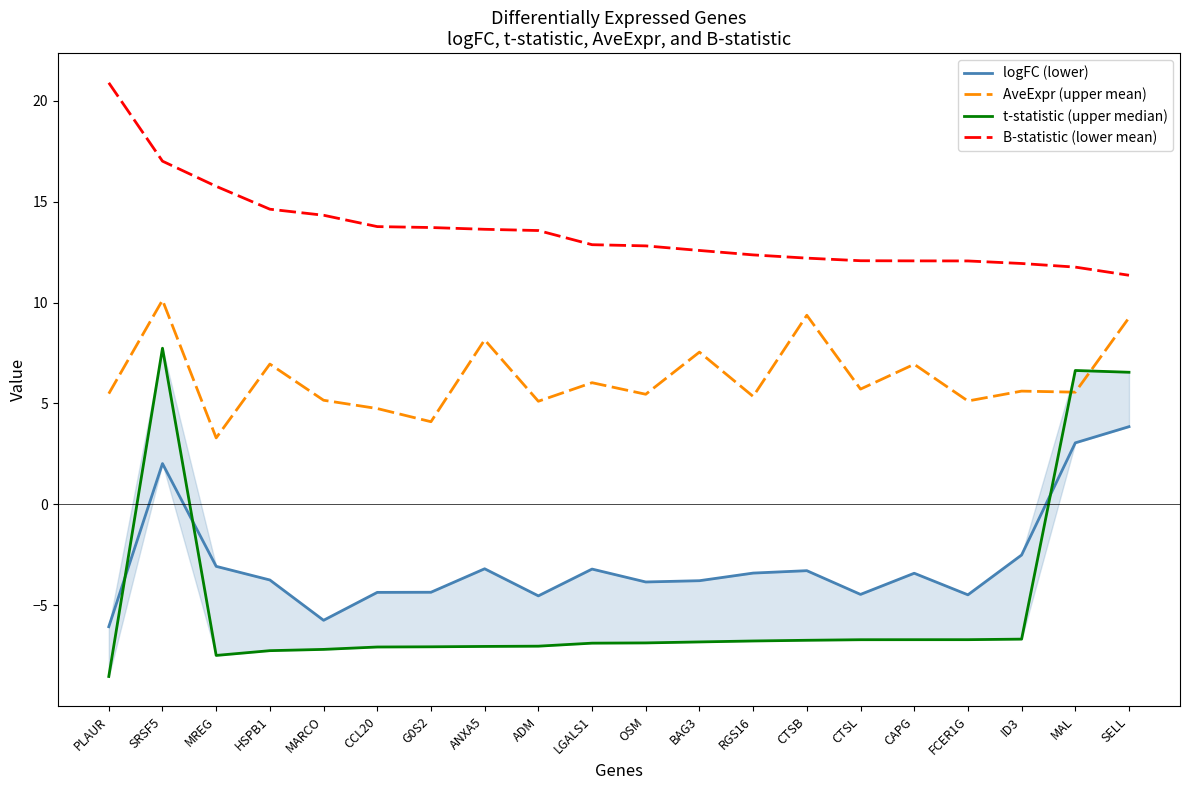

Which series has the largest total across all categories?

B-statistic (lower mean)